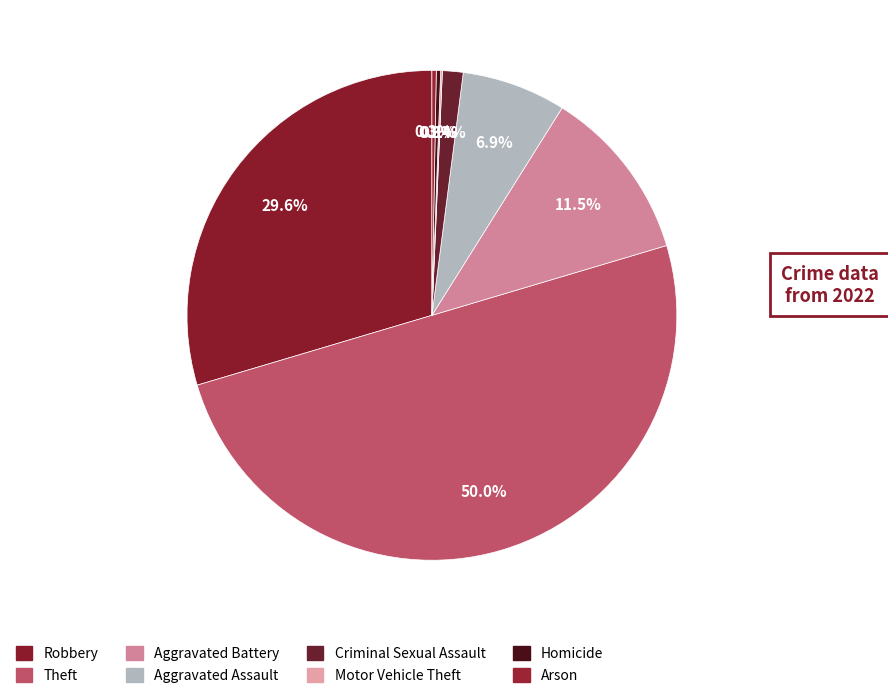

Does any single category account for the majority?

No